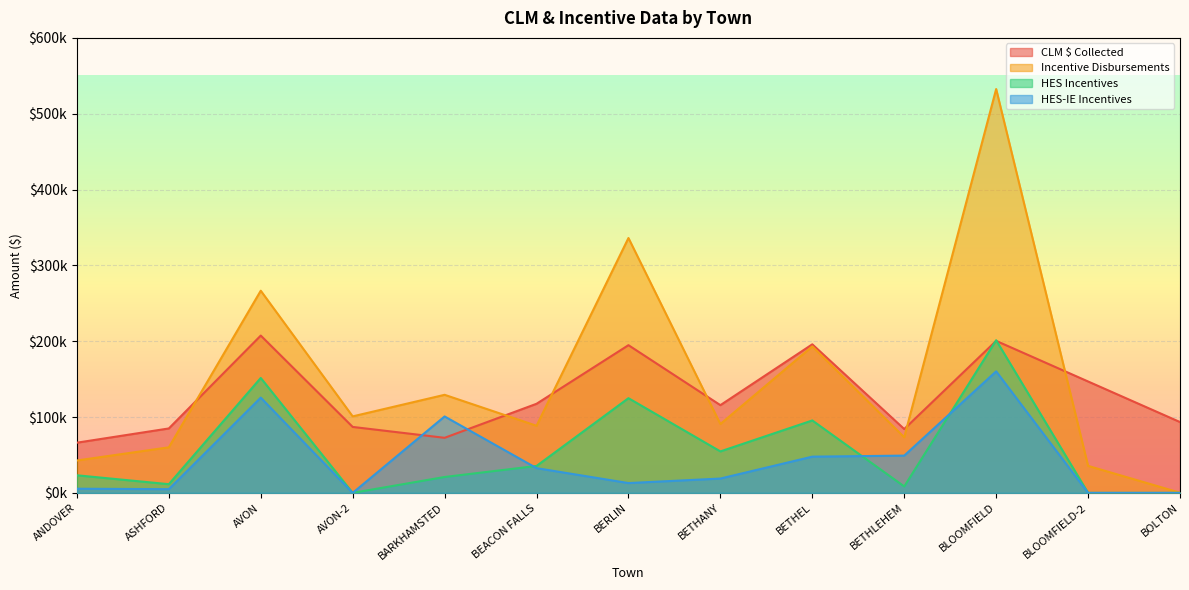

What position from the left is BETHLEHEM?

10